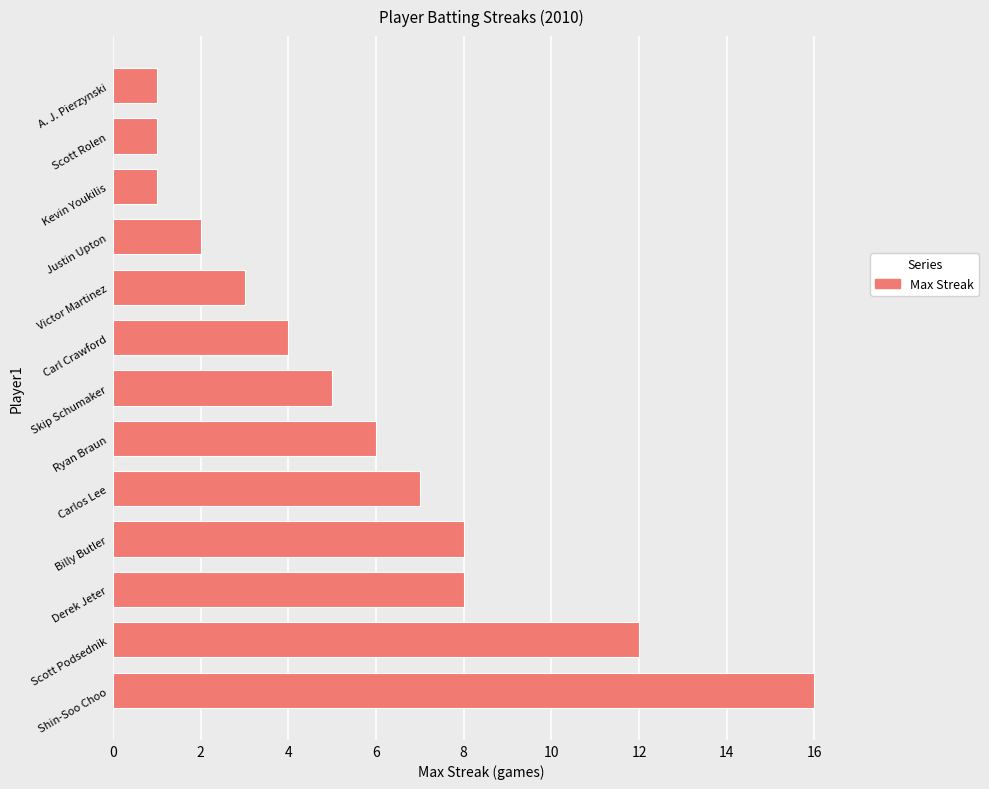

Reading bottom to top, what are all the values shown in this chart?

Shin-Soo Choo=16	Scott Podsednik=12	Derek Jeter=8	Billy Butler=8	Carlos Lee=7	Ryan Braun=6	Skip Schumaker=5	Carl Crawford=4	Victor Martinez=3	Justin Upton=2	Kevin Youkilis=1	Scott Rolen=1	A. J. Pierzynski=1